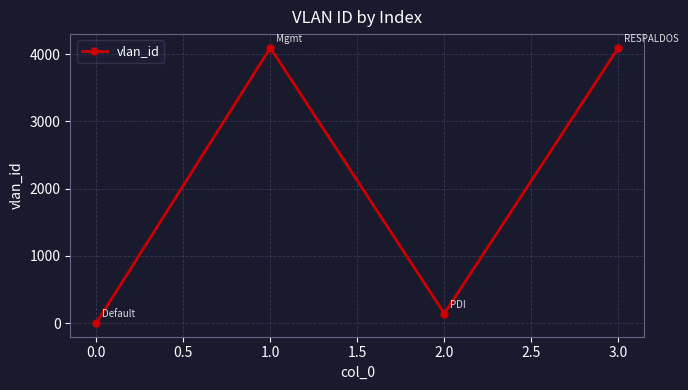

At which label is the value closest to 2048?

2.0